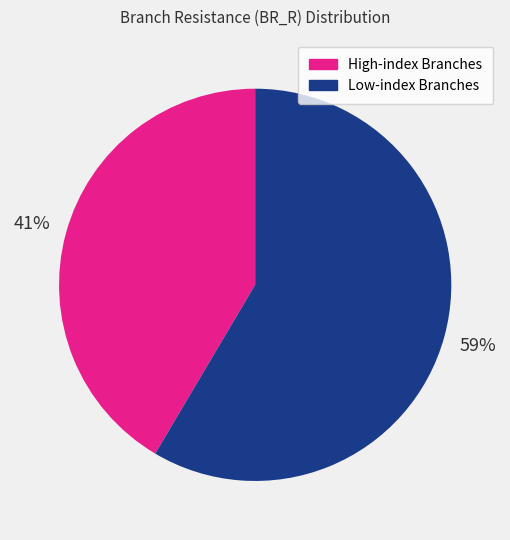

How many segments does this pie chart have?

2